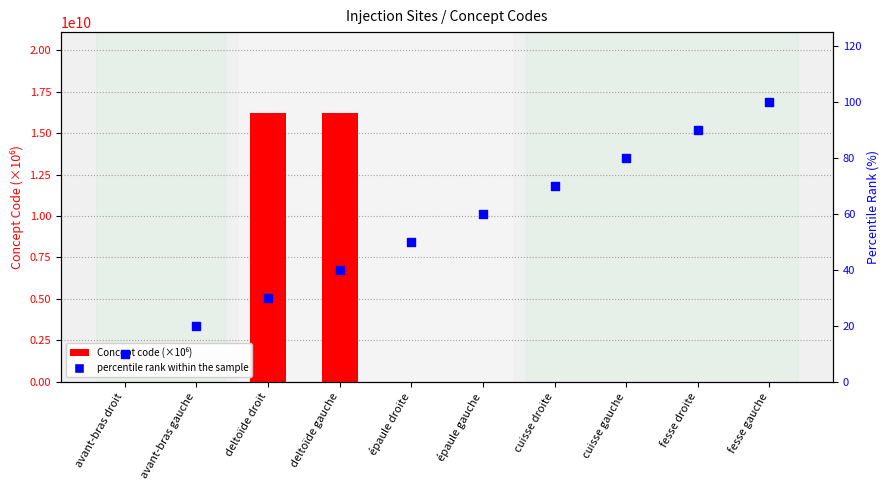

Which series contains the lowest Y value?

percentile rank within the sample